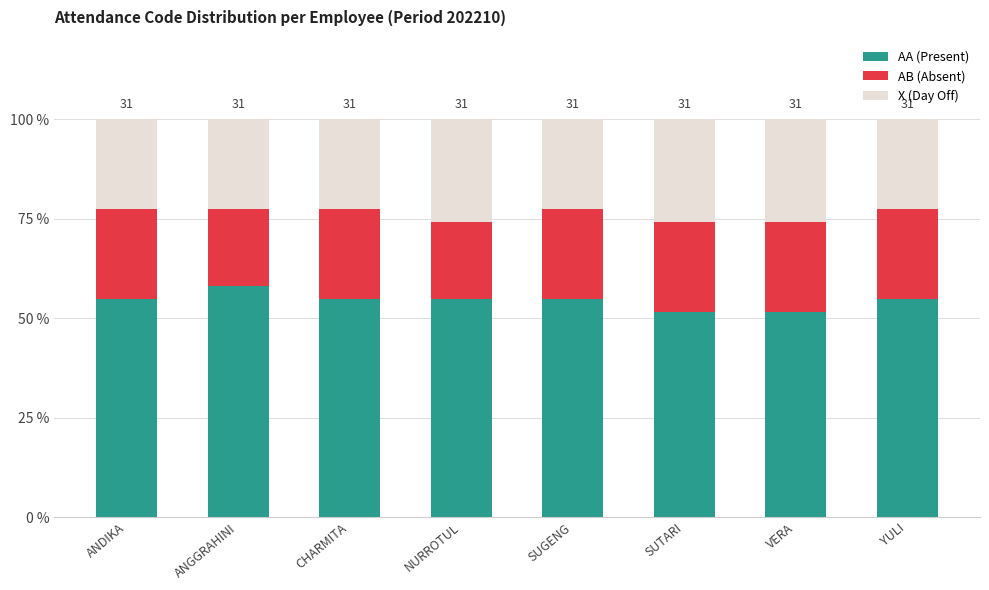

Count the number of categories in the chart.

8